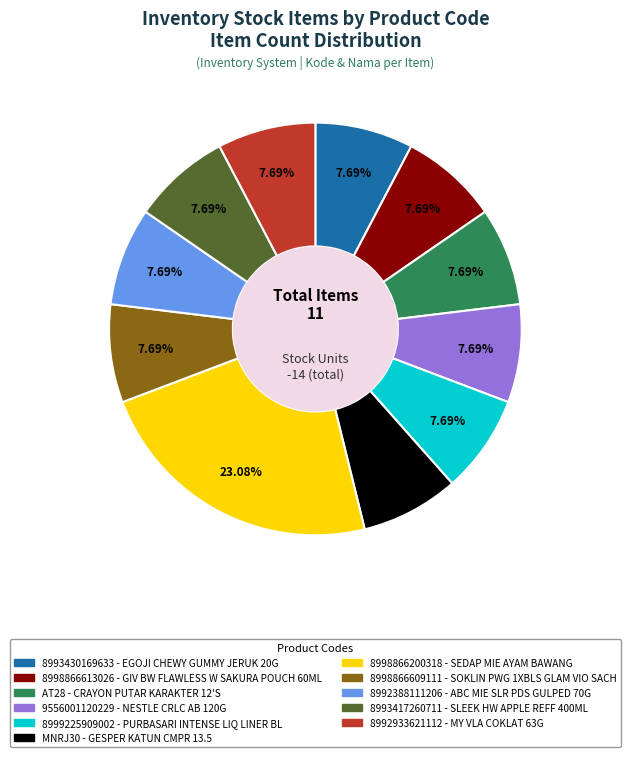

The 8993430169633 slice represents 2% of the pie. True or false?

False